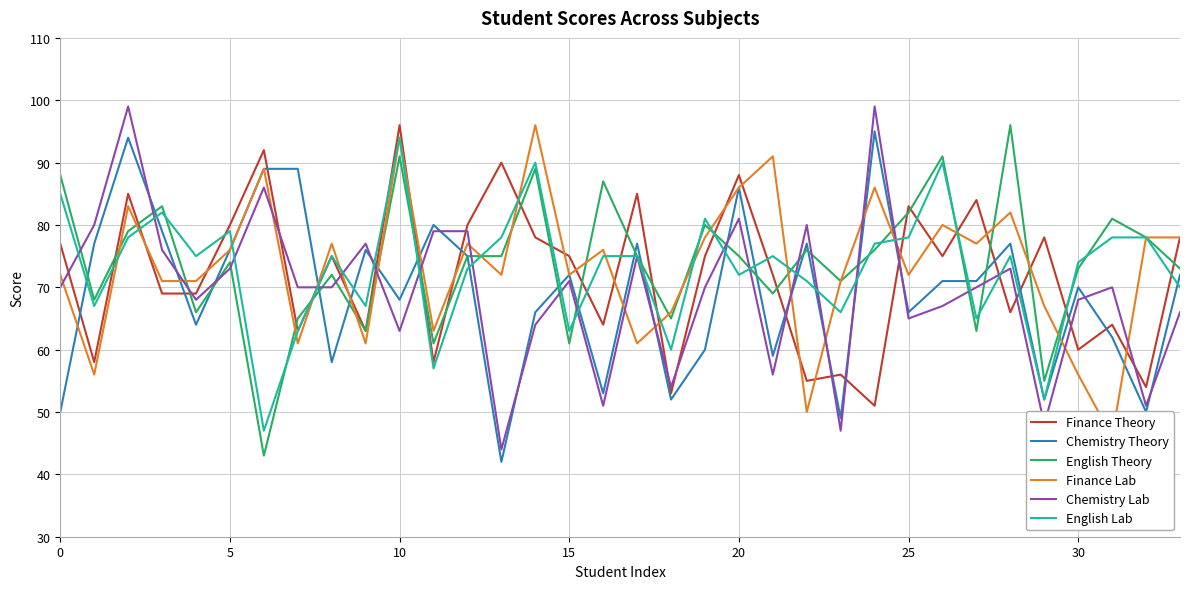

How many lines are shown in the chart?

6